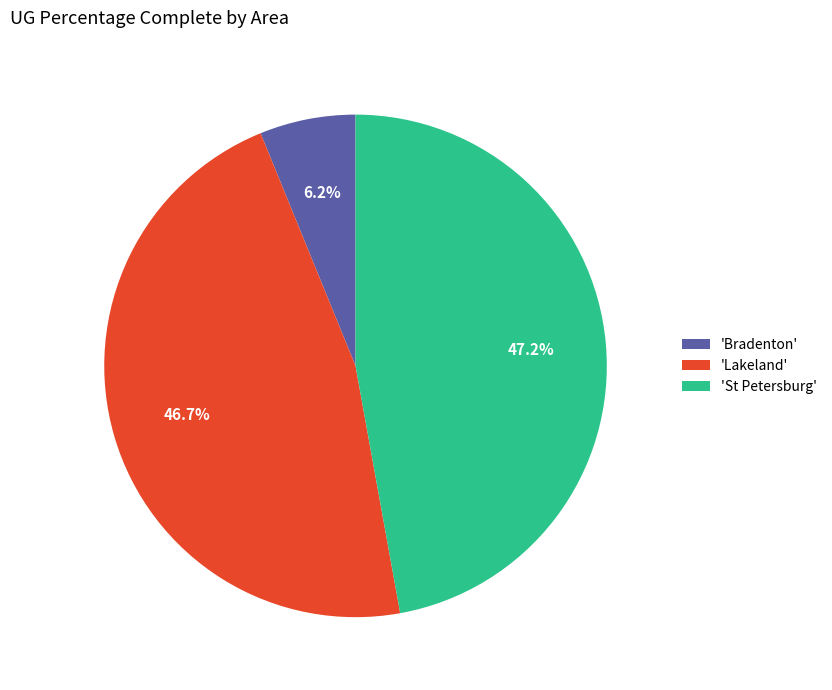

Which category has the smallest portion of the pie?

'Bradenton'